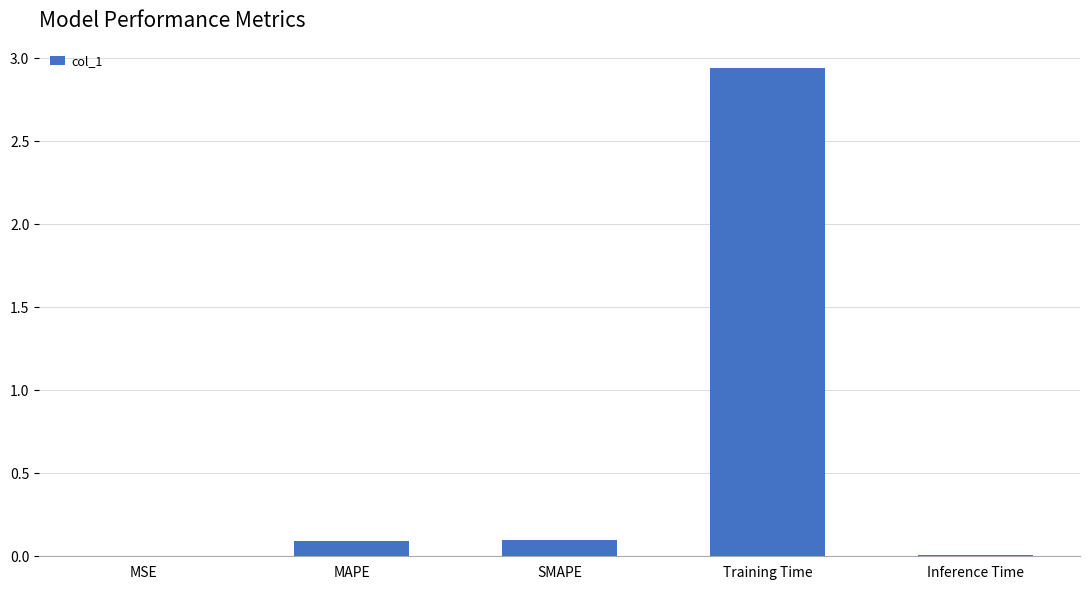

Which has a higher value, MSE or SMAPE?

SMAPE